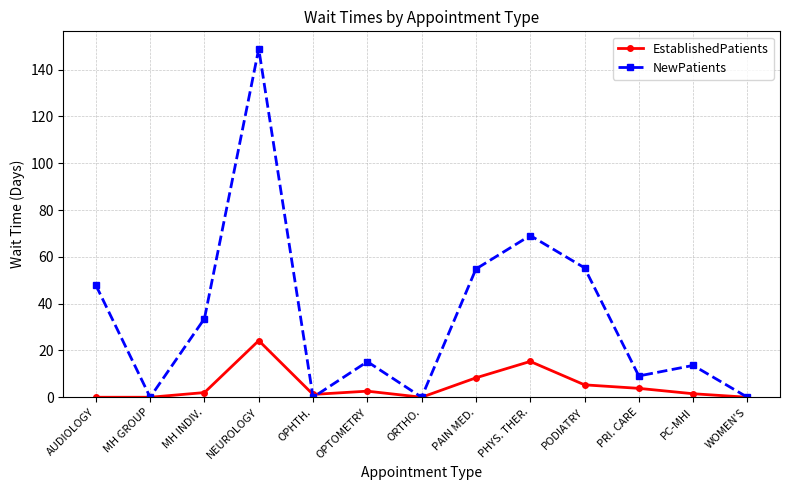

Between NEUROLOGY and WOMEN'S, which series saw the biggest shift?

NewPatients